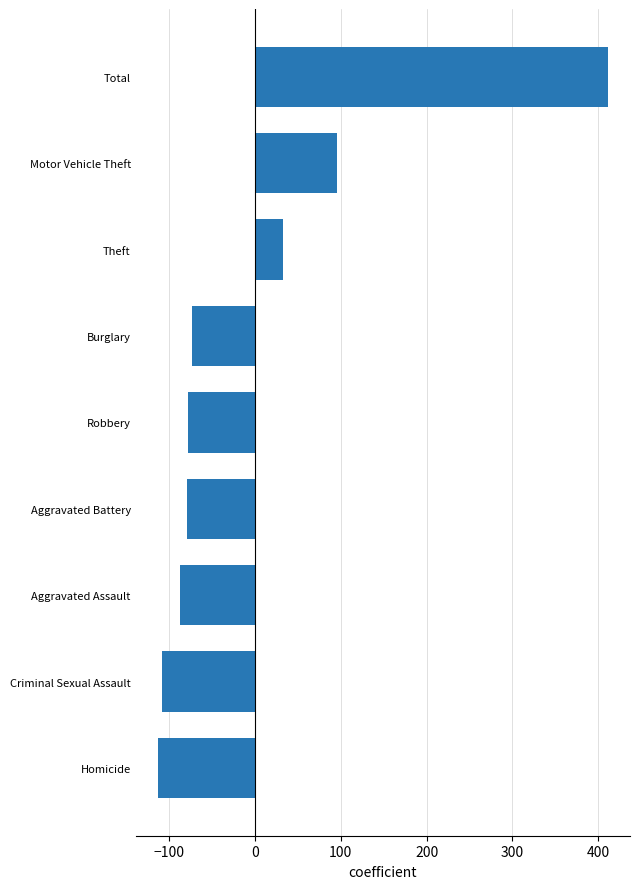

Where is the data nearest to the value 148?

Motor Vehicle Theft